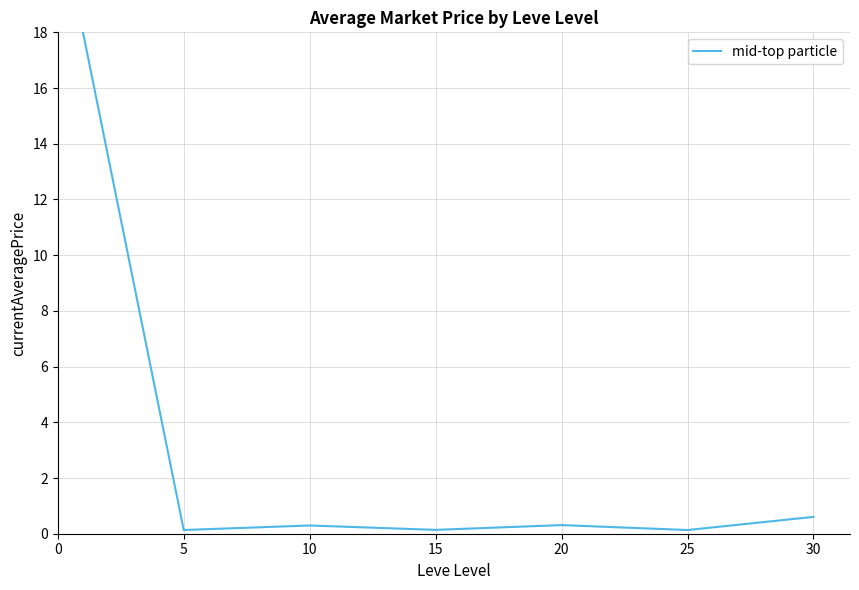

What is the sum of all values?

19.6